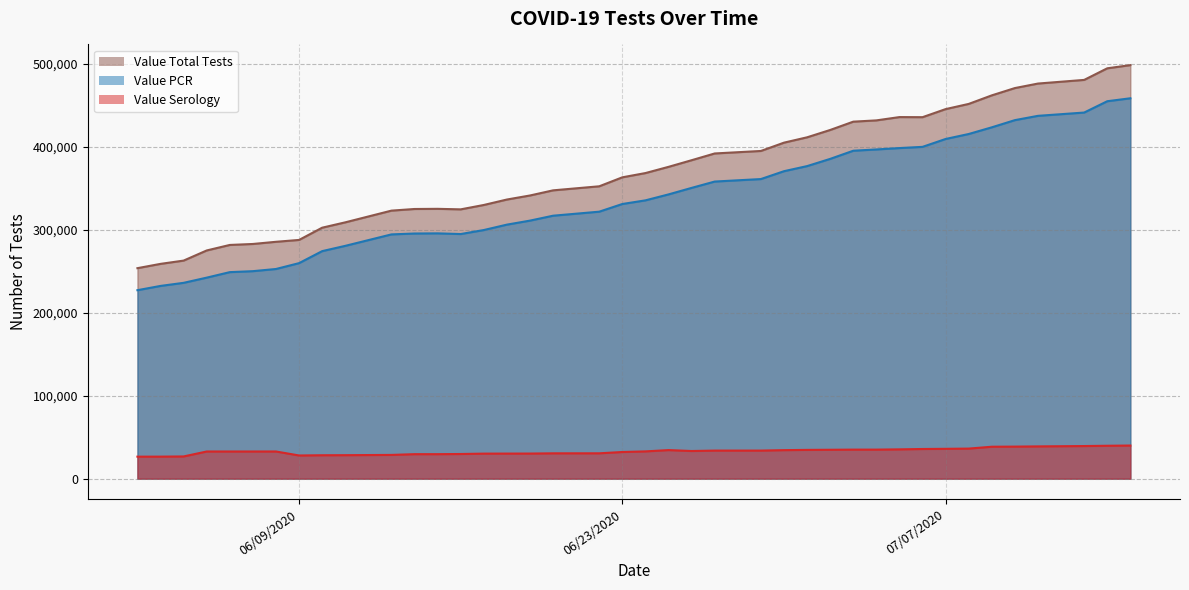

Rank the series at 06/11/2020 from lowest to highest value.

Value Serology, Value PCR, Value Total Tests